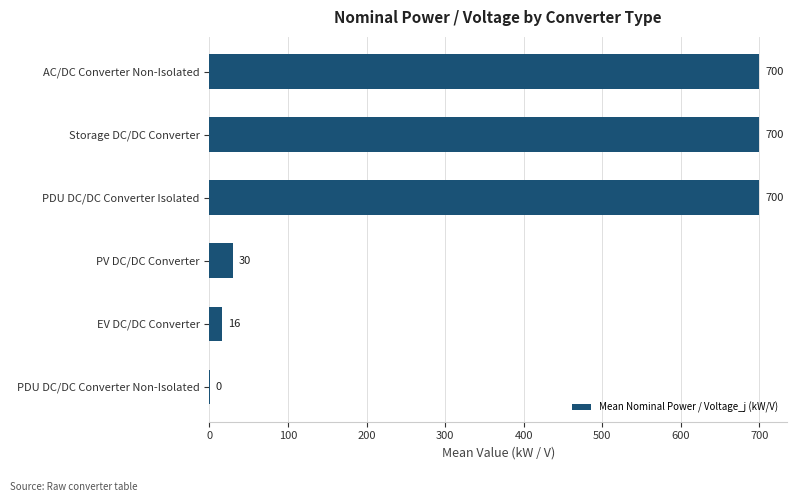

The value at AC/DC Converter Non-Isolated is 448.7. True or false?

False